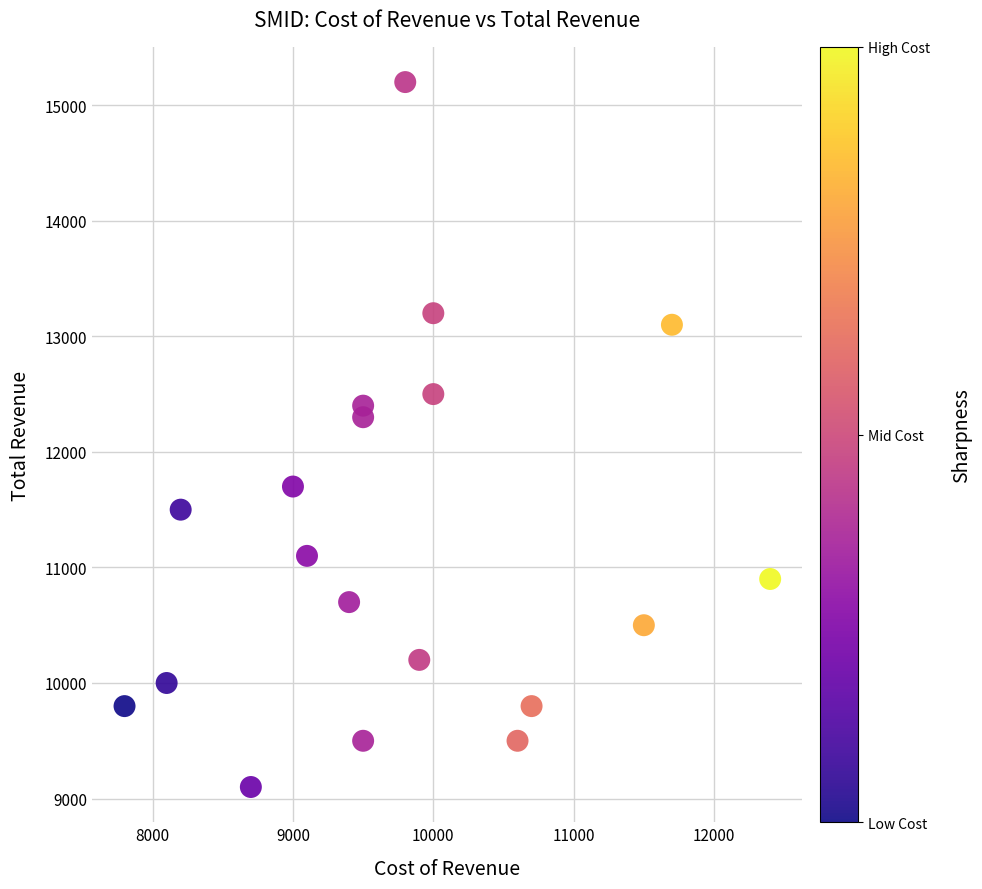

What Y value in the scatter plot is closest to 12150?

12300